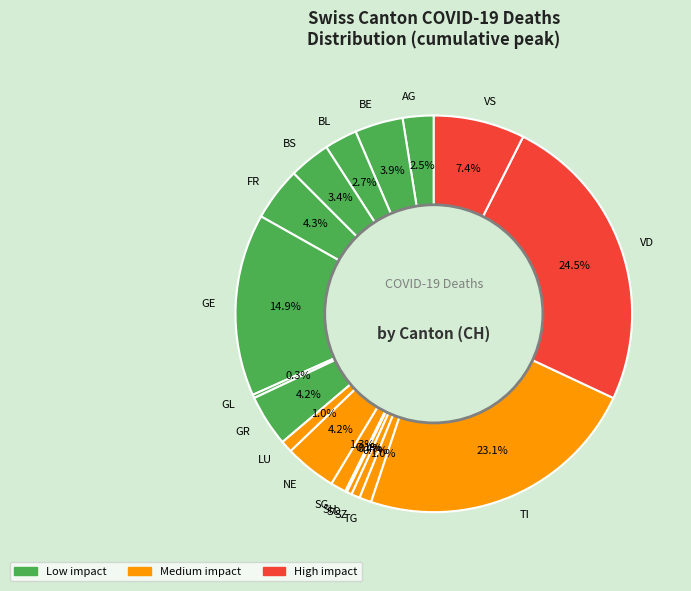

To the nearest percent, what percentage of the pie is FR?

4%